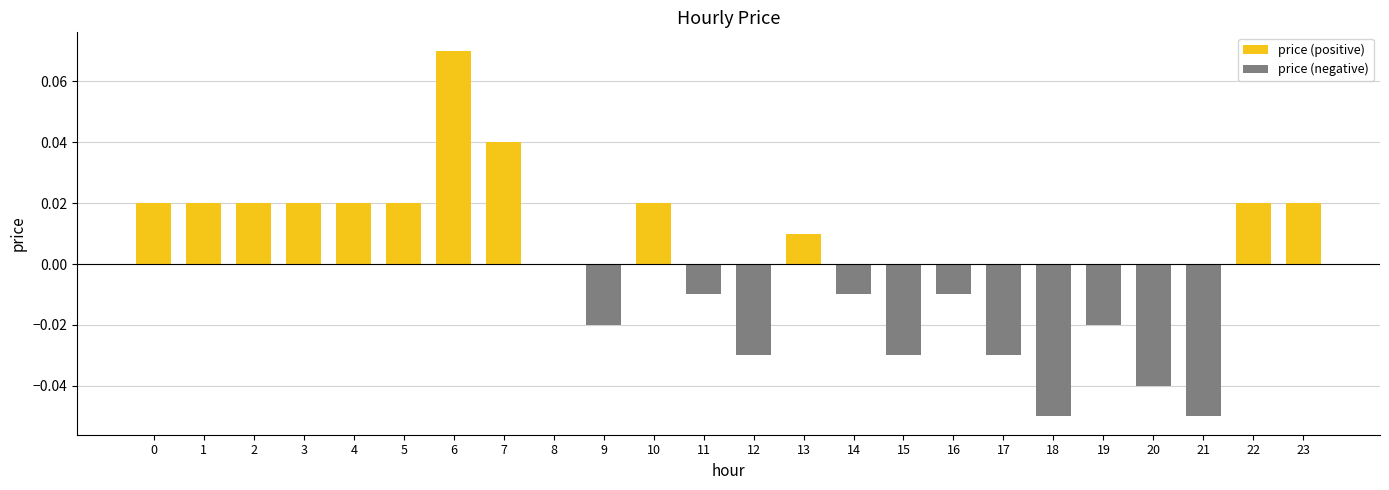

The price (negative) series shows 0.0 at 22. True or false?

True